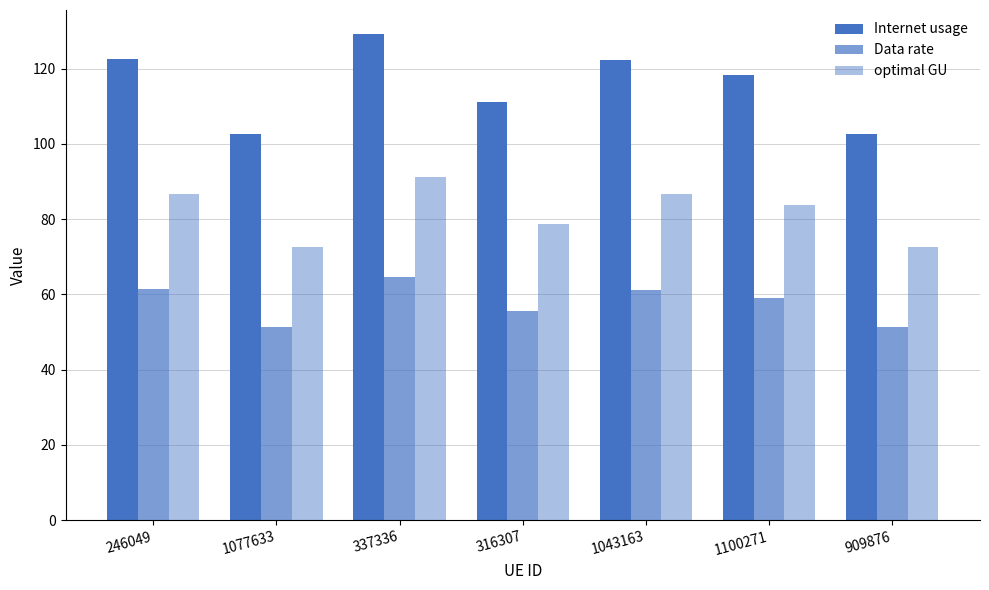

Which has a higher value, 1043163 or 316307?

1043163